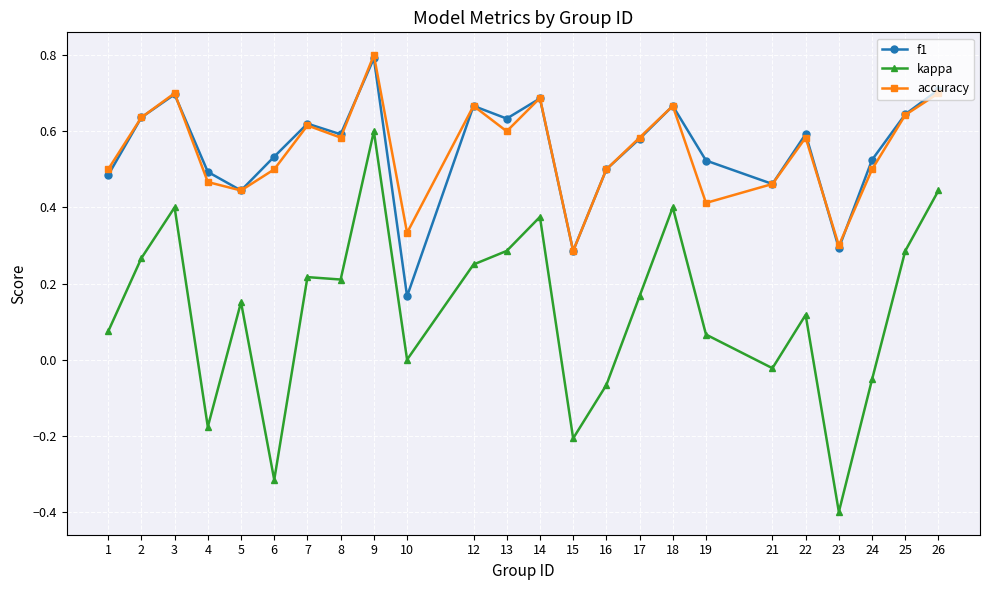

Which category has the highest value in the accuracy series?

9